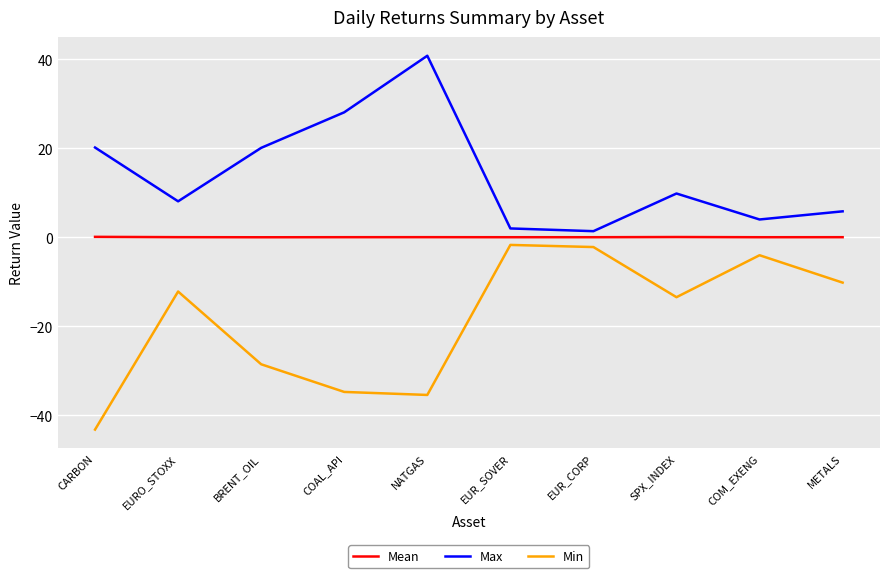

Does the chart display data point markers on the line(s)?

No